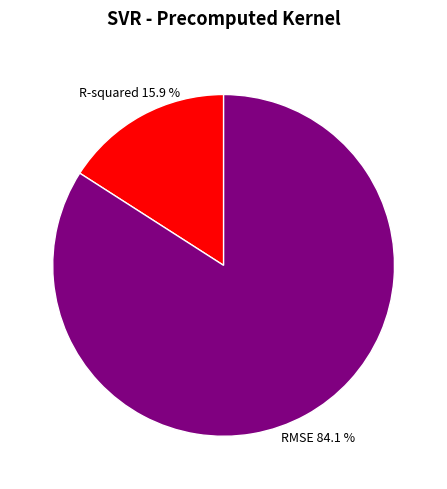

Does any single category account for the majority?

Yes